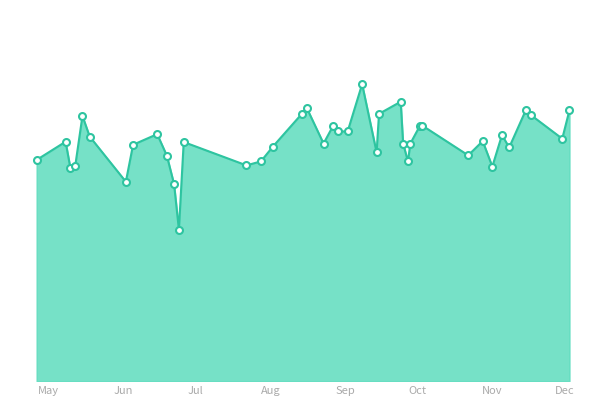

Is this an area chart (filled region under the line)?

Yes